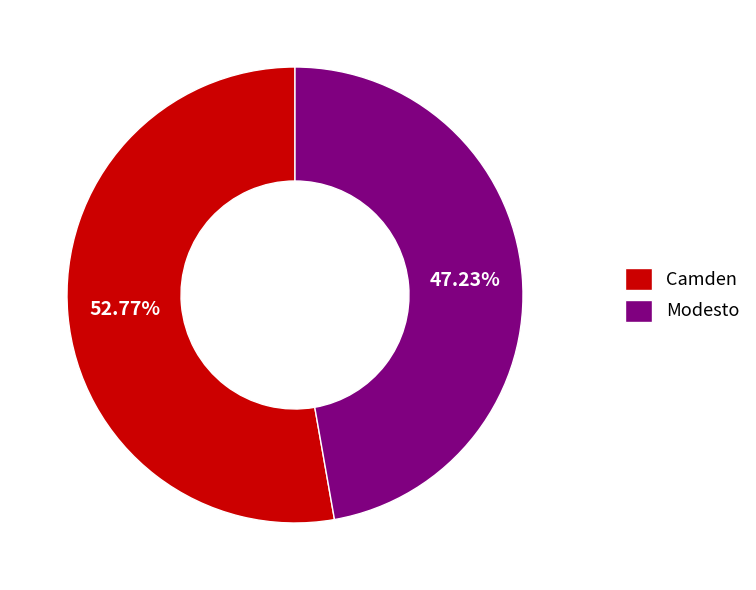

To the nearest percent, what is the difference between the largest and smallest slice percentages?

6%